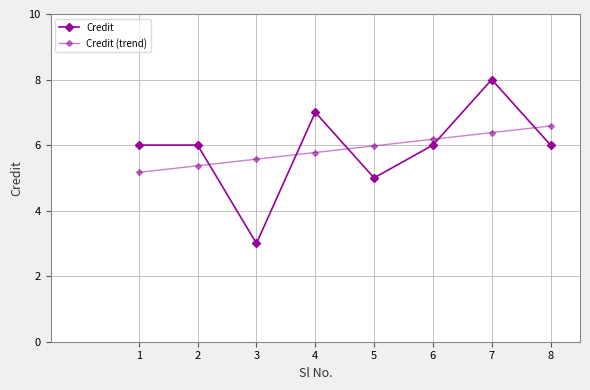

Which category has the highest value in the Credit series?

7